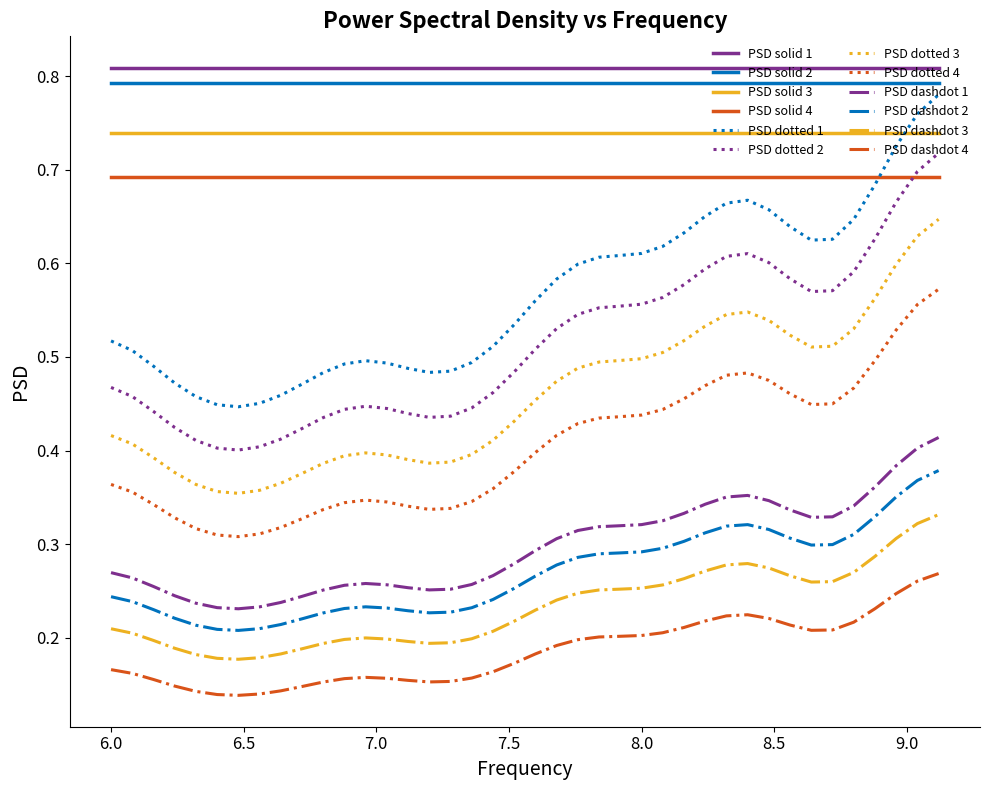

Which series has the largest range (max minus min)?

PSD dotted 1